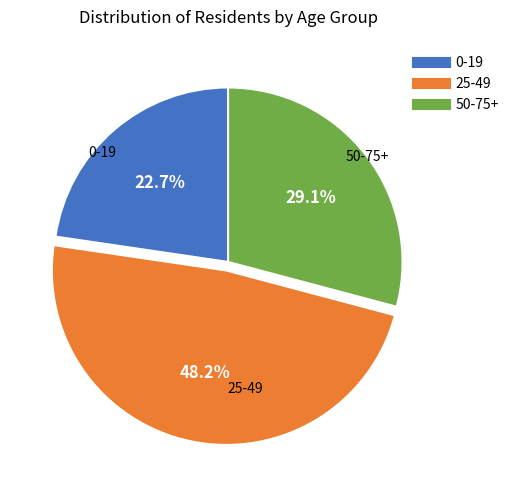

To the nearest percent, what portion does 25-49 represent?

48%